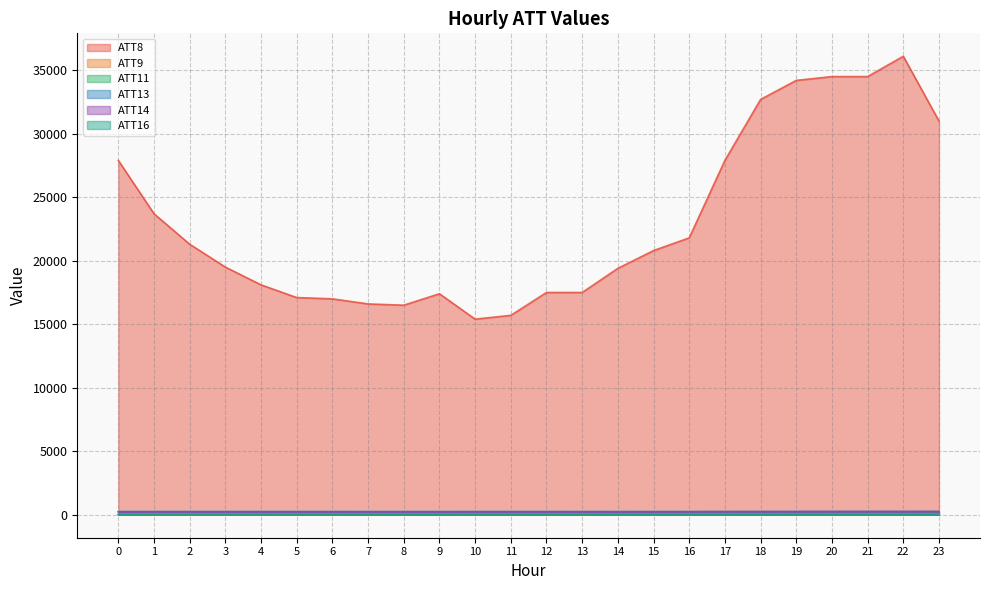

How many lines are shown in the chart?

6